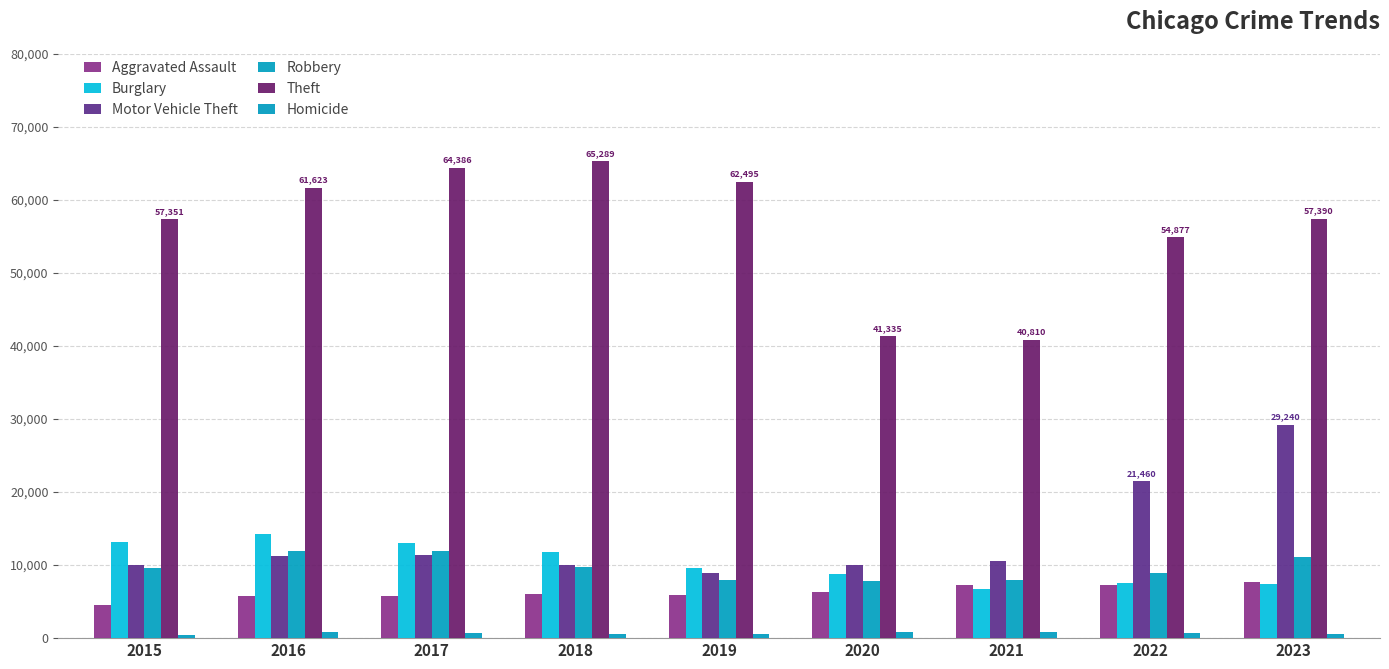

What is the spread (max minus min) of values at 2017?

63714